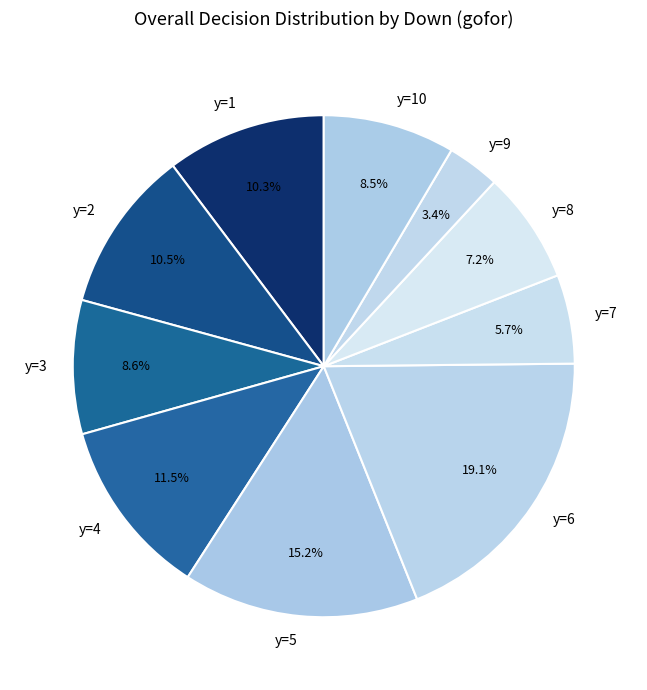

What is the ratio of the value at y=8 to the value at y=6?

0.4